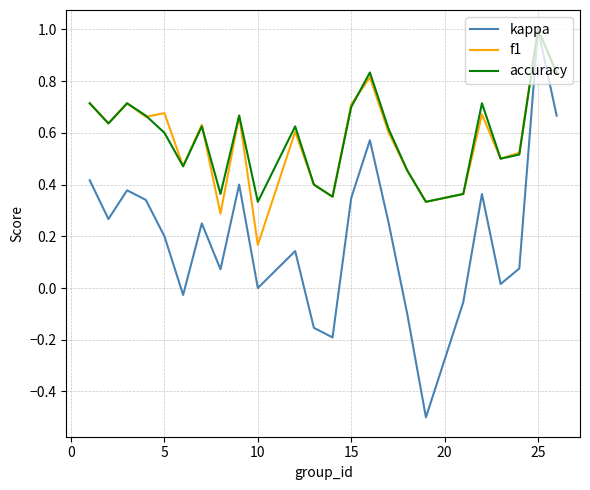

What is the maximum value shown in the chart?

1.0